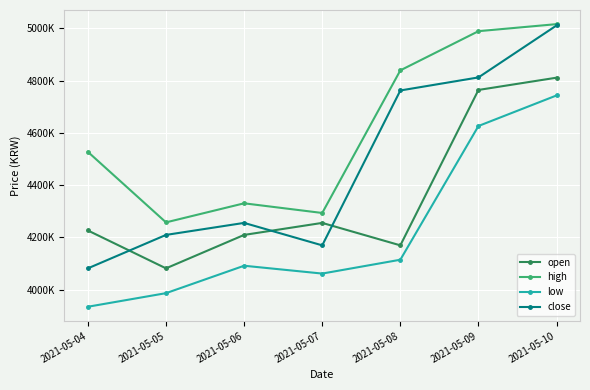

Is this an area chart (filled region under the line)?

No